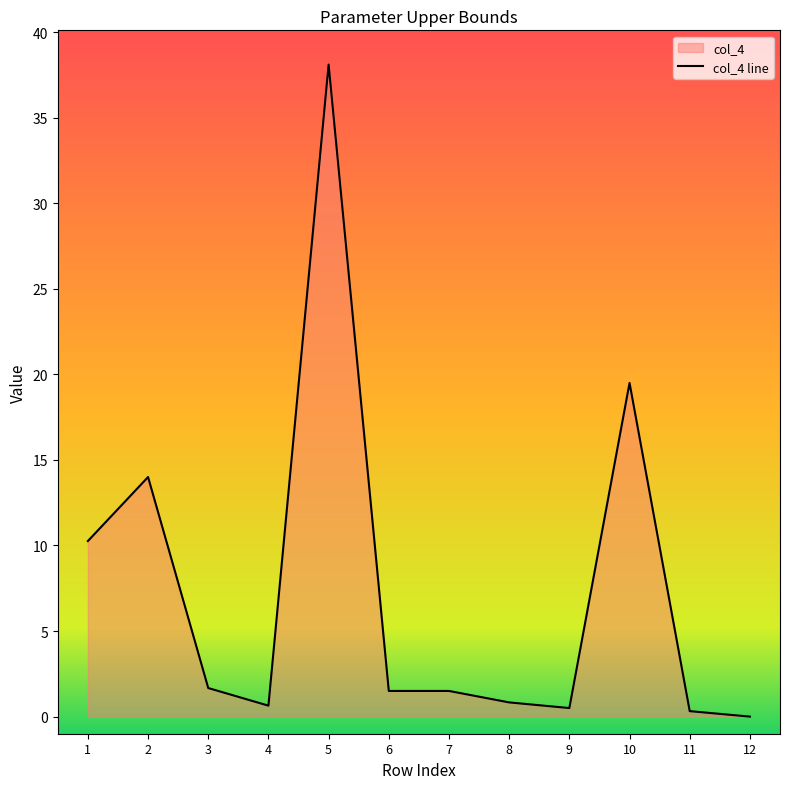

What is the value of the 4th point from the left?

0.6